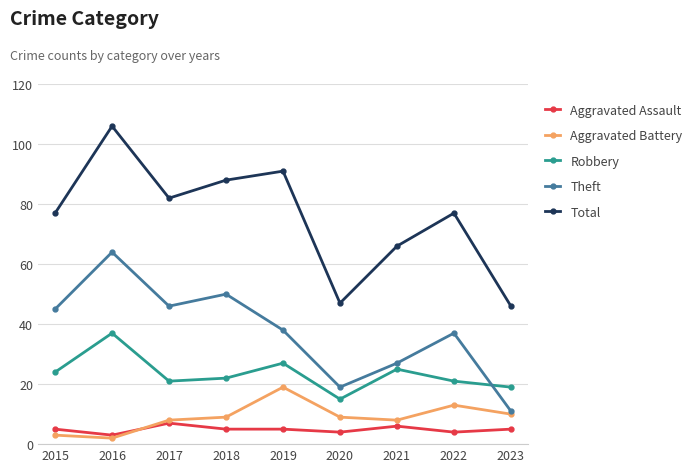

Which category has the lowest value across all series?

2016